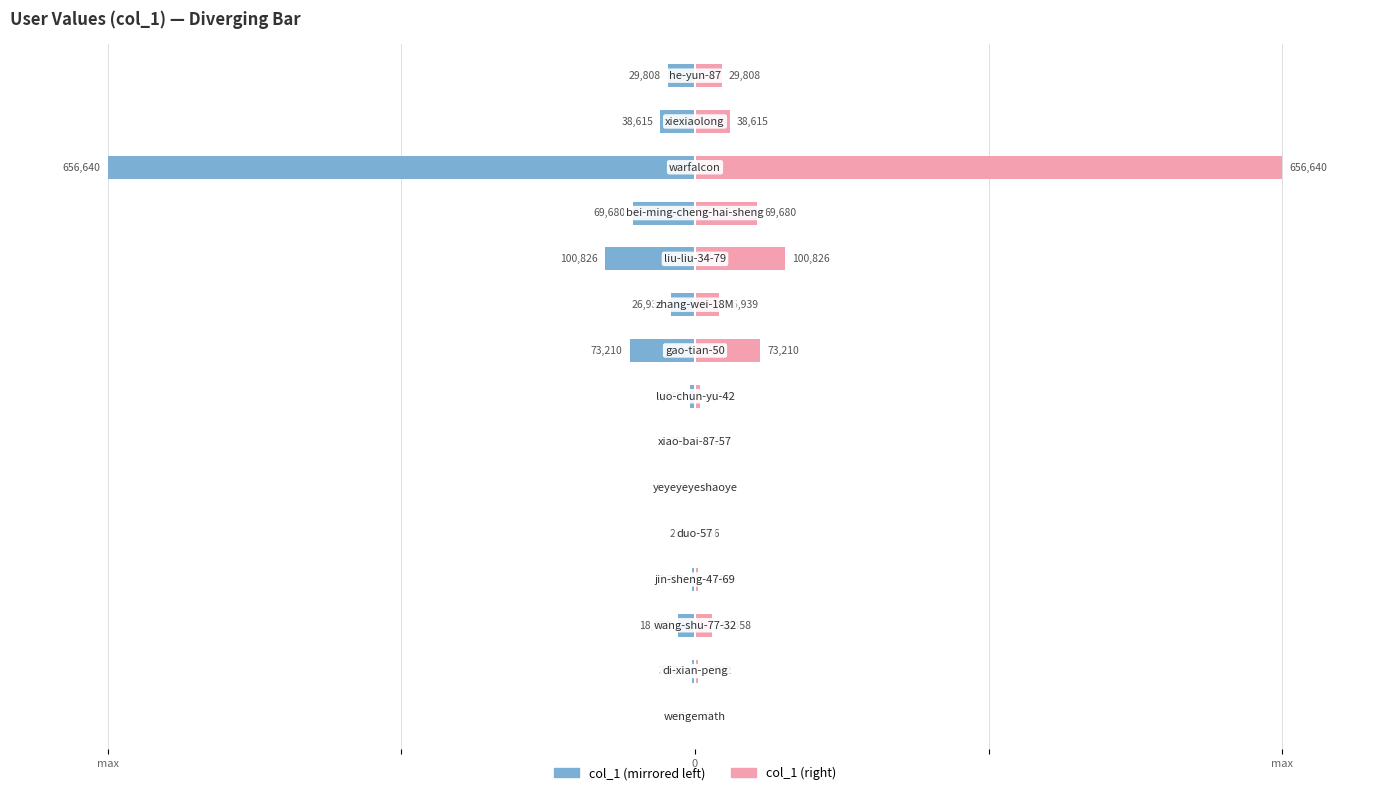

Which series has the largest total across all categories?

col_1 (right)